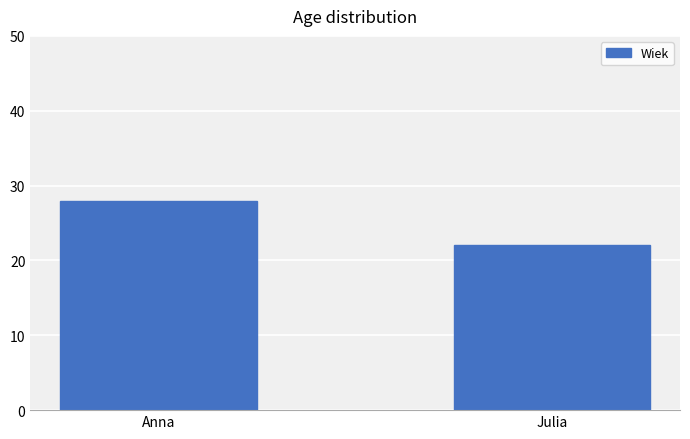

At which category does the chart reach its peak across all series?

Anna